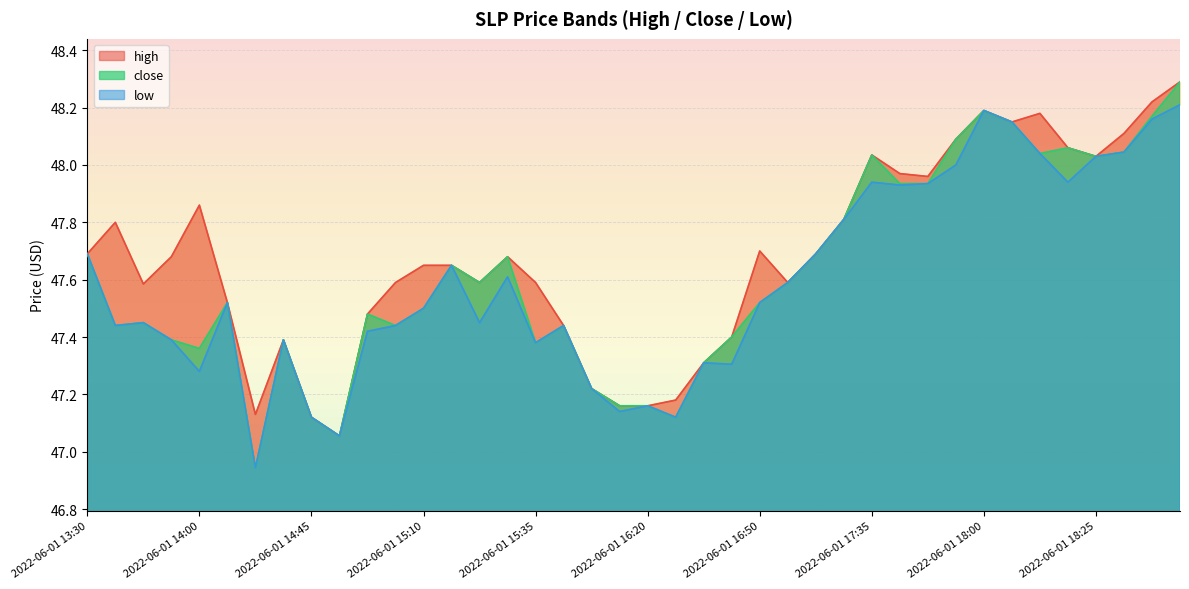

Reading left to right, transcribe all the data shown in this chart.

high: 2022-06-01 13:30=47.7	2022-06-01 13:45=47.8	2022-06-01 13:50=47.6	2022-06-01 13:55=47.7	2022-06-01 14:00=47.9	2022-06-01 14:05=47.5	2022-06-01 14:10=47.1	2022-06-01 14:15=47.4	2022-06-01 14:45=47.1	2022-06-01 14:50=47.1	2022-06-01 14:55=47.5	2022-06-01 15:00=47.6	2022-06-01 15:10=47.6	2022-06-01 15:15=47.6	2022-06-01 15:25=47.6	2022-06-01 15:30=47.7	2022-06-01 15:35=47.6	2022-06-01 15:40=47.4	2022-06-01 15:45=47.2	2022-06-01 15:55=47.2	2022-06-01 16:20=47.2	2022-06-01 16:25=47.2	2022-06-01 16:40=47.3	2022-06-01 16:45=47.4	2022-06-01 16:50=47.7	2022-06-01 16:55=47.6	2022-06-01 17:00=47.7	2022-06-01 17:20=47.8	2022-06-01 17:35=48.0	2022-06-01 17:40=48.0	2022-06-01 17:50=48.0	2022-06-01 17:55=48.1	2022-06-01 18:00=48.2	2022-06-01 18:10=48.1	2022-06-01 18:15=48.2	2022-06-01 18:20=48.1	2022-06-01 18:25=48.0	2022-06-01 18:35=48.1	2022-06-01 18:40=48.2	2022-06-01 18:50=48.3
close: 2022-06-01 13:30=47.7	2022-06-01 13:45=47.4	2022-06-01 13:50=47.5	2022-06-01 13:55=47.4	2022-06-01 14:00=47.4	2022-06-01 14:05=47.5	2022-06-01 14:10=46.9	2022-06-01 14:15=47.4	2022-06-01 14:45=47.1	2022-06-01 14:50=47.1	2022-06-01 14:55=47.5	2022-06-01 15:00=47.4	2022-06-01 15:10=47.5	2022-06-01 15:15=47.6	2022-06-01 15:25=47.6	2022-06-01 15:30=47.7	2022-06-01 15:35=47.4	2022-06-01 15:40=47.4	2022-06-01 15:45=47.2	2022-06-01 15:55=47.2	2022-06-01 16:20=47.2	2022-06-01 16:25=47.1	2022-06-01 16:40=47.3	2022-06-01 16:45=47.4	2022-06-01 16:50=47.5	2022-06-01 16:55=47.6	2022-06-01 17:00=47.7	2022-06-01 17:20=47.8	2022-06-01 17:35=48.0	2022-06-01 17:40=47.9	2022-06-01 17:50=47.9	2022-06-01 17:55=48.1	2022-06-01 18:00=48.2	2022-06-01 18:10=48.1	2022-06-01 18:15=48.0	2022-06-01 18:20=48.1	2022-06-01 18:25=48.0	2022-06-01 18:35=48.0	2022-06-01 18:40=48.2	2022-06-01 18:50=48.3
low: 2022-06-01 13:30=47.7	2022-06-01 13:45=47.4	2022-06-01 13:50=47.5	2022-06-01 13:55=47.4	2022-06-01 14:00=47.3	2022-06-01 14:05=47.5	2022-06-01 14:10=46.9	2022-06-01 14:15=47.4	2022-06-01 14:45=47.1	2022-06-01 14:50=47.1	2022-06-01 14:55=47.4	2022-06-01 15:00=47.4	2022-06-01 15:10=47.5	2022-06-01 15:15=47.6	2022-06-01 15:25=47.5	2022-06-01 15:30=47.6	2022-06-01 15:35=47.4	2022-06-01 15:40=47.4	2022-06-01 15:45=47.2	2022-06-01 15:55=47.1	2022-06-01 16:20=47.2	2022-06-01 16:25=47.1	2022-06-01 16:40=47.3	2022-06-01 16:45=47.3	2022-06-01 16:50=47.5	2022-06-01 16:55=47.6	2022-06-01 17:00=47.7	2022-06-01 17:20=47.8	2022-06-01 17:35=47.9	2022-06-01 17:40=47.9	2022-06-01 17:50=47.9	2022-06-01 17:55=48.0	2022-06-01 18:00=48.2	2022-06-01 18:10=48.1	2022-06-01 18:15=48.0	2022-06-01 18:20=47.9	2022-06-01 18:25=48.0	2022-06-01 18:35=48.0	2022-06-01 18:40=48.2	2022-06-01 18:50=48.2